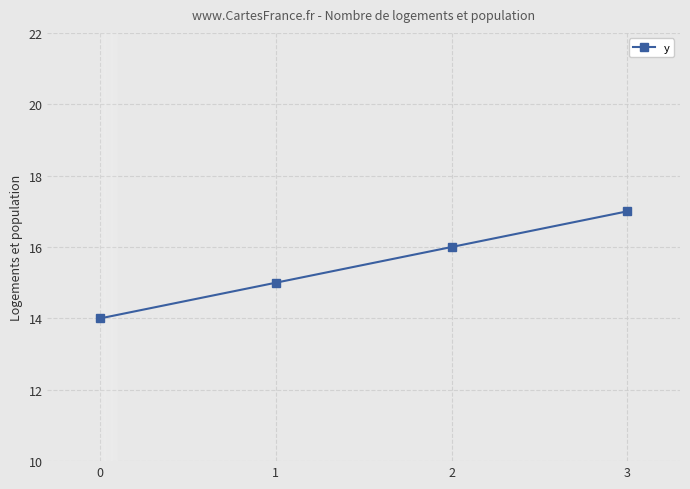

What is the sum of all values?

62